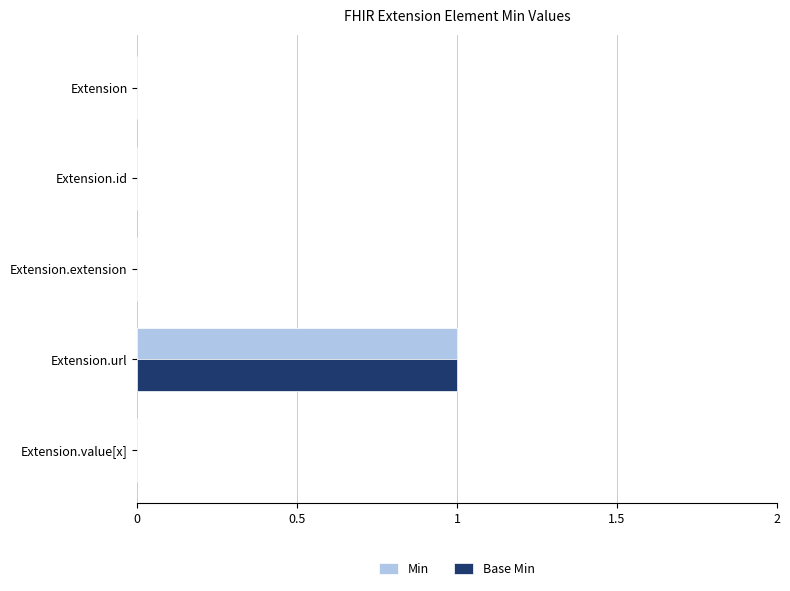

At which category is the sum across all series the highest?

Extension.url